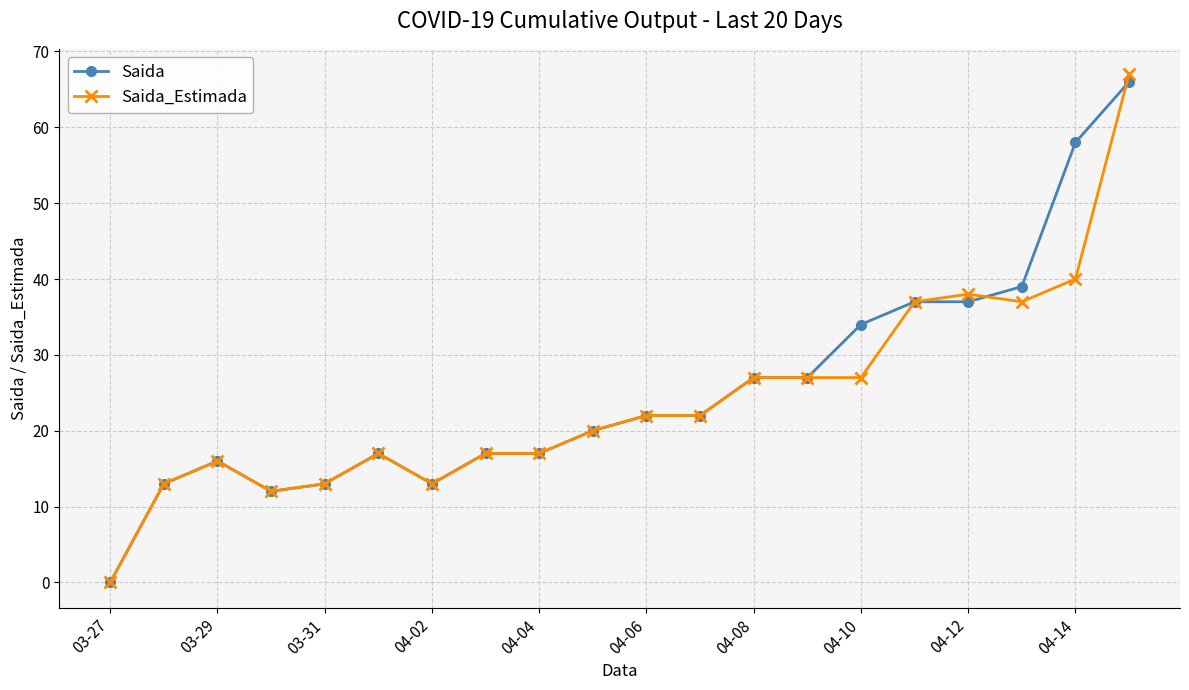

What is the maximum value for Saida_Estimada?

67